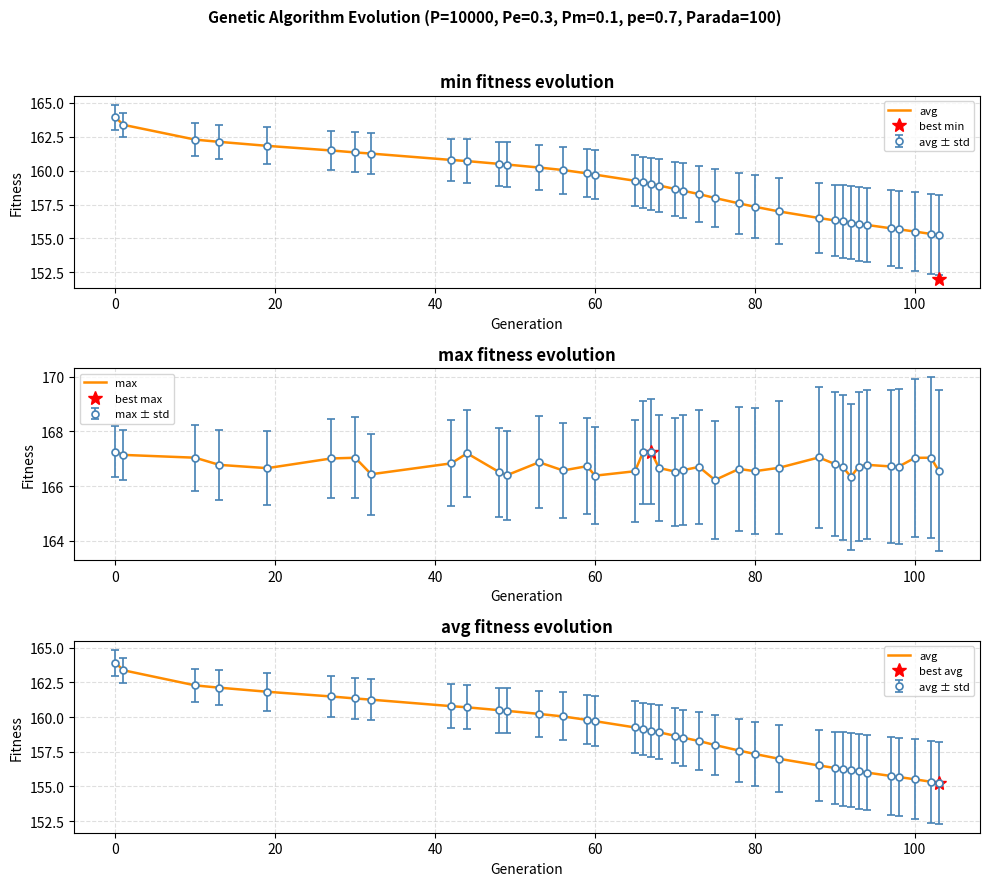

Rank the series by their maximum value, from lowest to highest.

avg, max